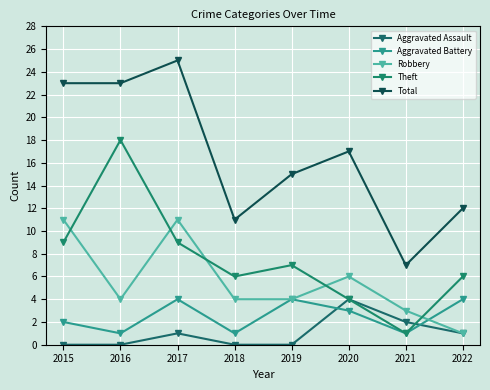

The Total series shows 26 at 2019. True or false?

False